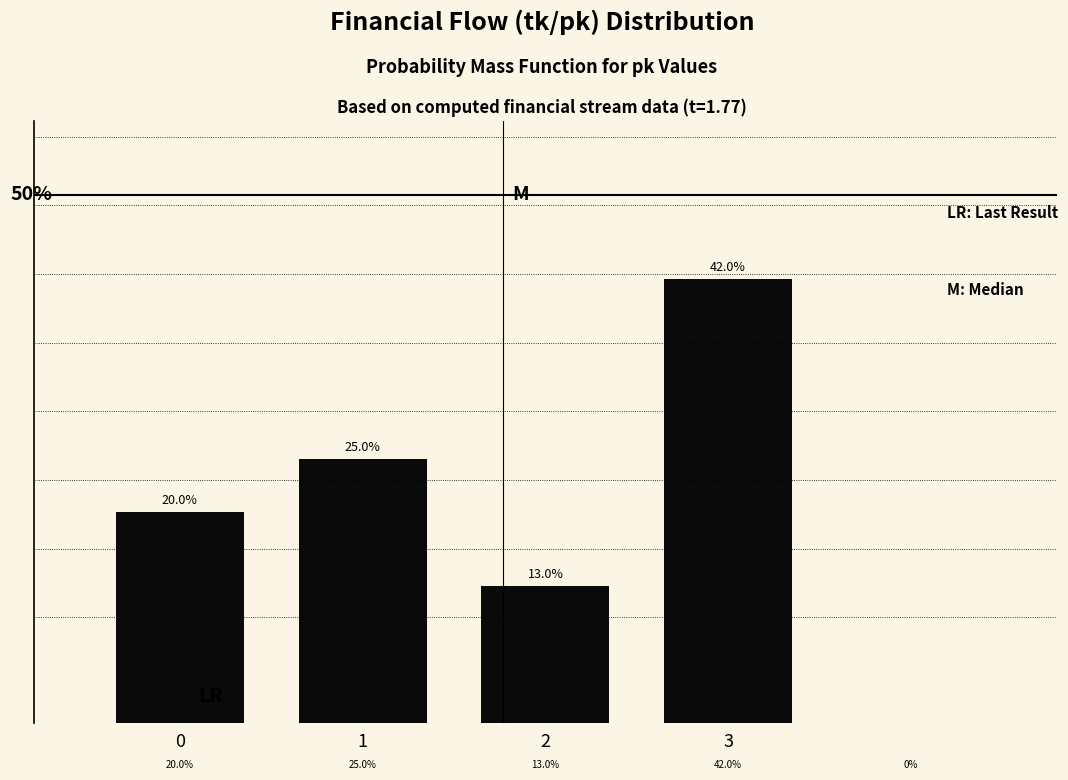

List the labels in order of value, largest first.

3, 1, 0, 2